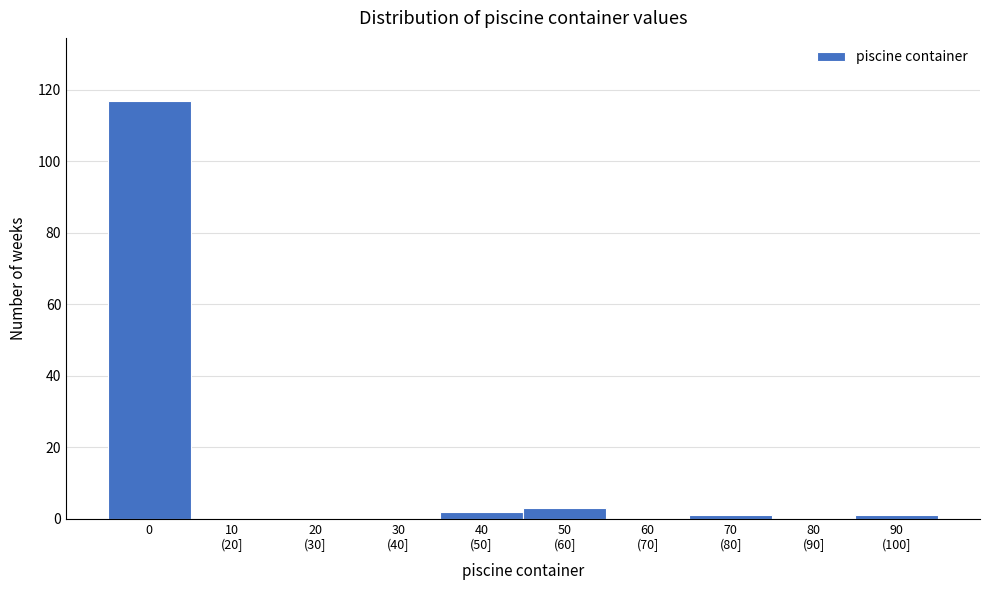

True or false: the data shows 60 at 0.

False